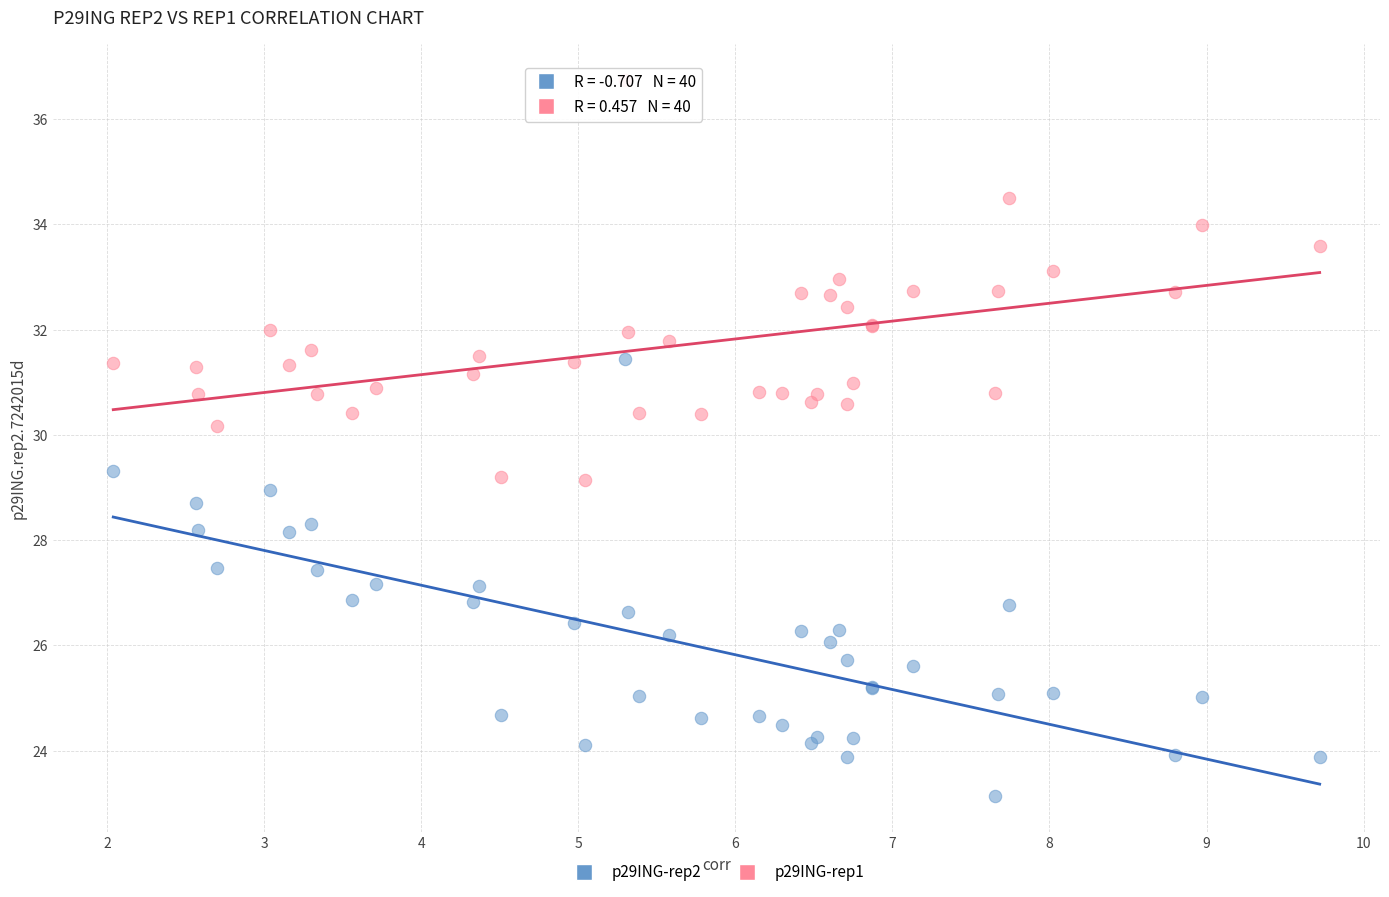

What are all the series names shown in the legend?

p29ING-rep2, p29ING-rep1